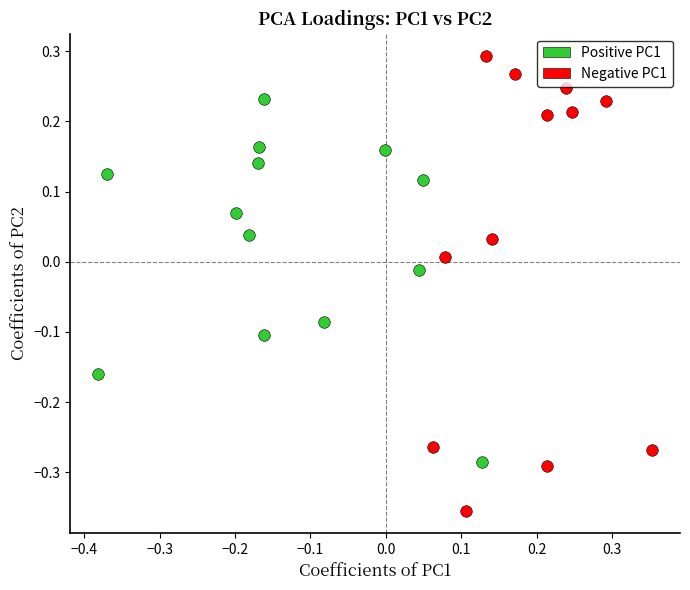

Which series has the widest spread of Y values?

Negative PC1